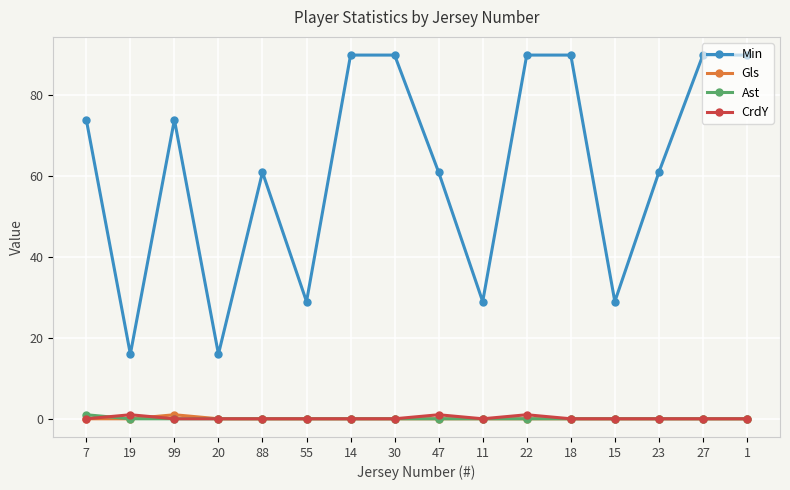

How many data points does each series have?

16